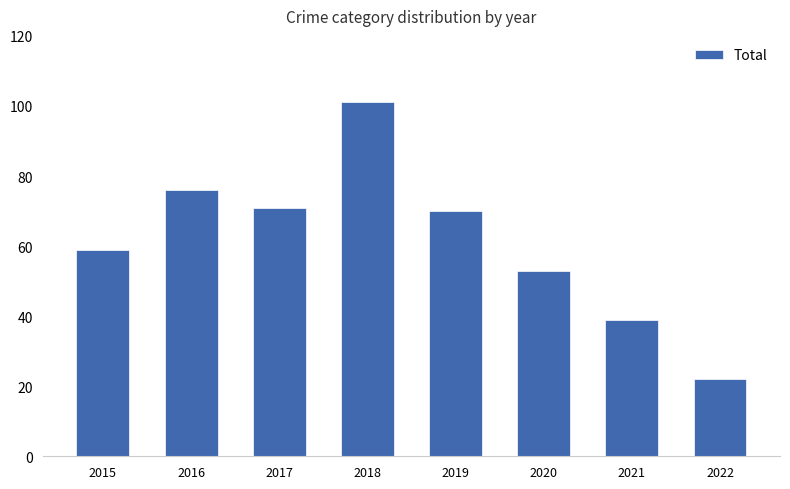

Approximately how many times larger is the value at 2015 compared to 2022?

2.7